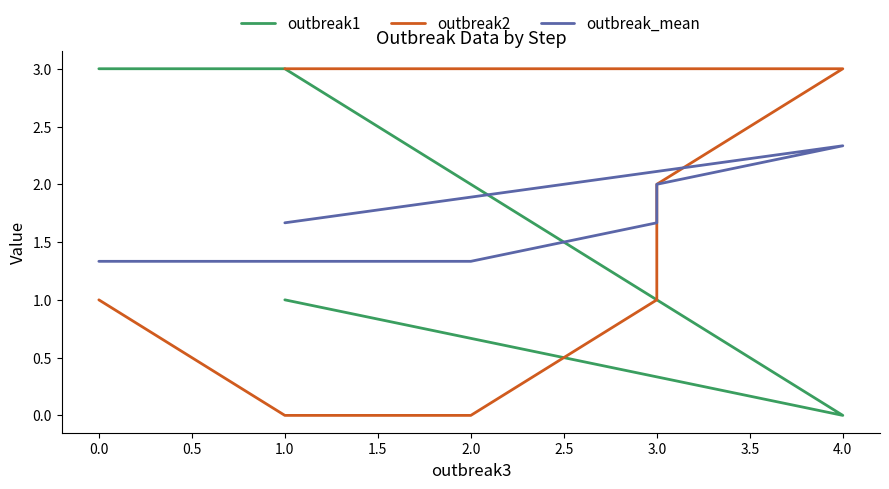

What value does the outbreak1 series have at 2.0?

2.0